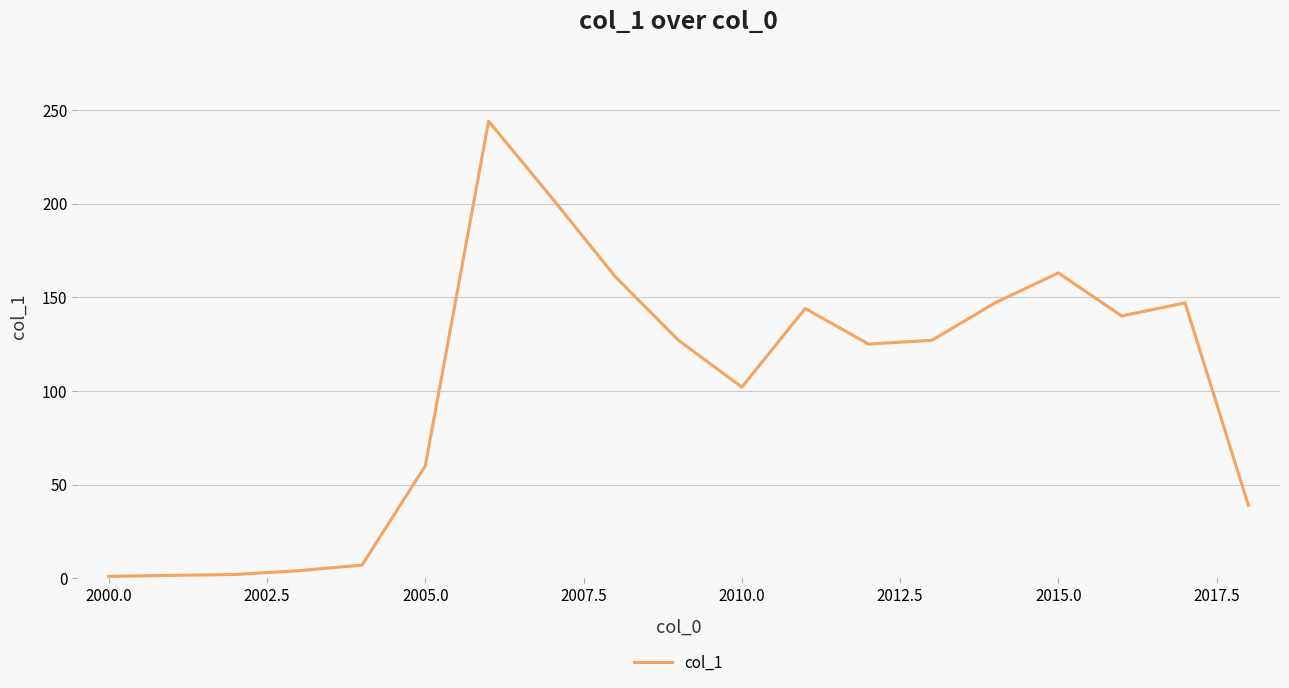

What is the greatest value displayed?

244